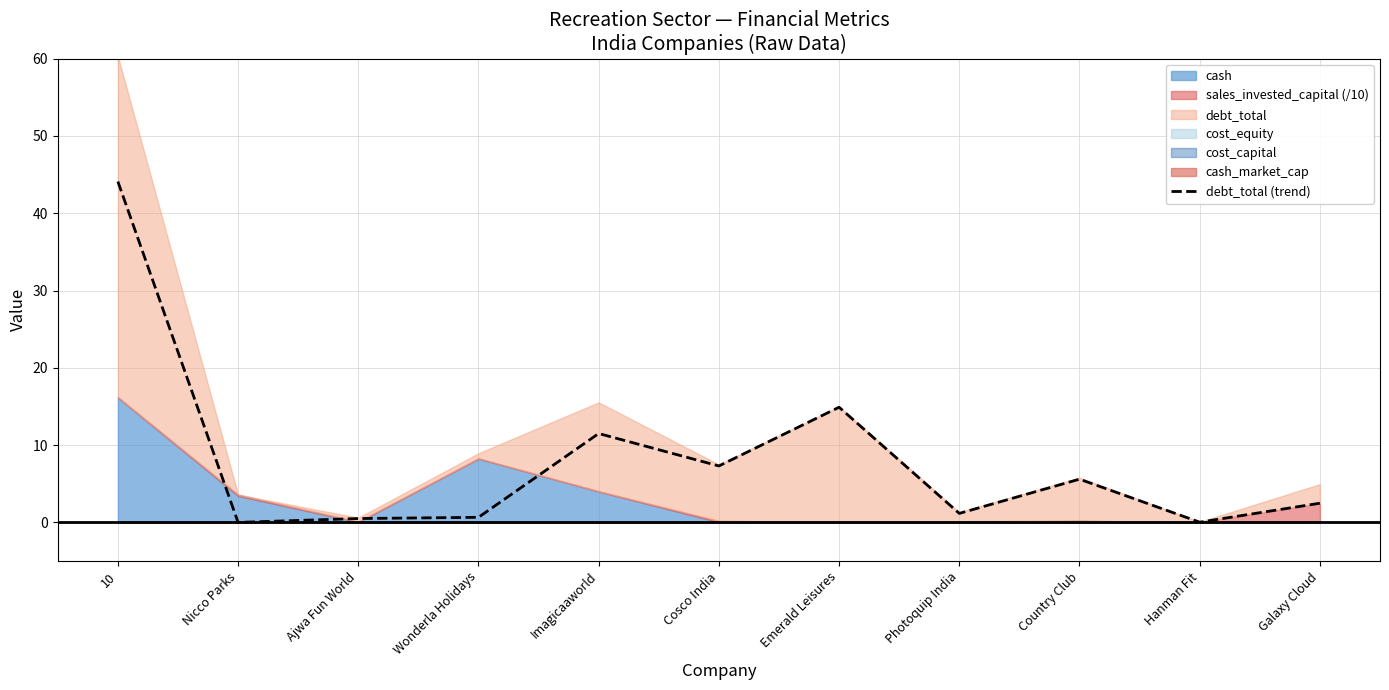

List the labels in order of value, smallest first.

Nicco Parks, Hanman Fit, Ajwa Fun World, Wonderla Holidays, Photoquip India, Galaxy Cloud, Country Club, Cosco India, Imagicaaworld, Emerald Leisures, 10